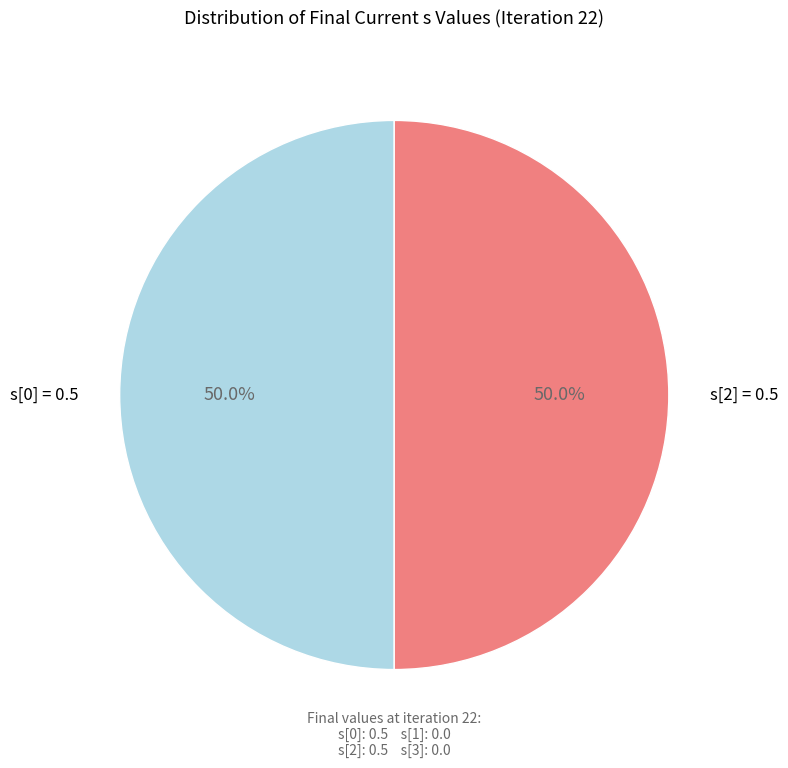

Count the number of slices in the pie.

2